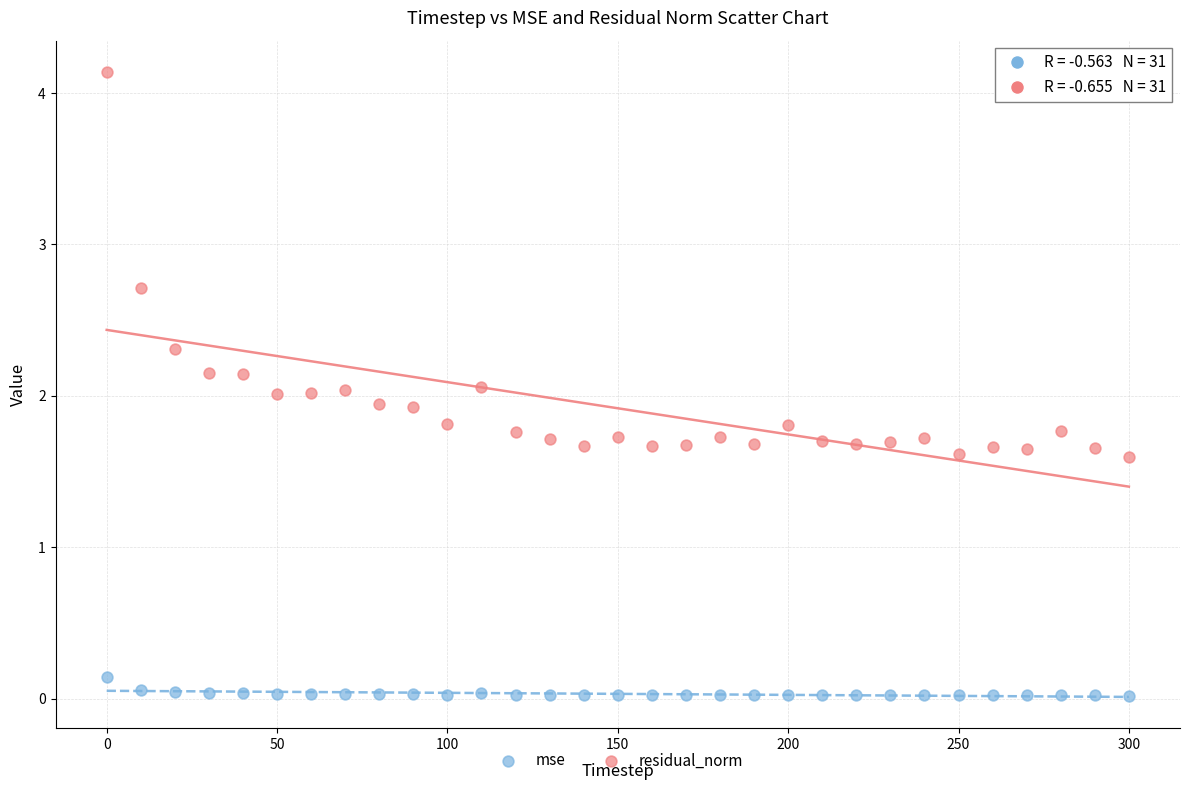

Which series contains the lowest Y value?

mse